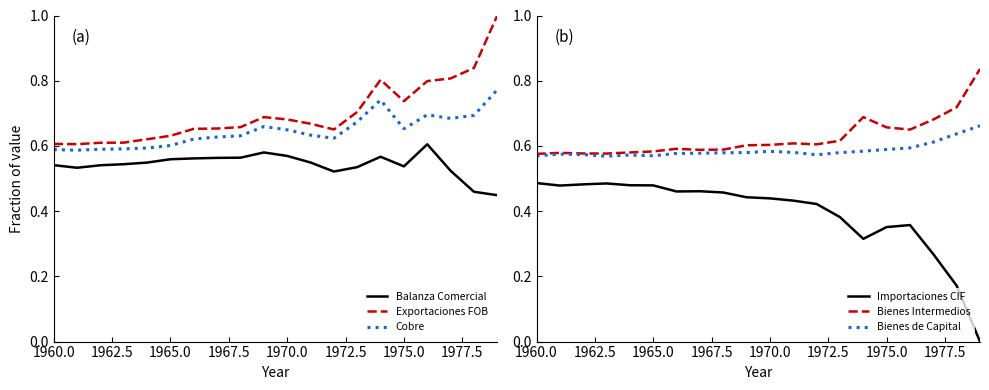

True or false: Importaciones CIF and Bienes de Capital cross at least once.

False